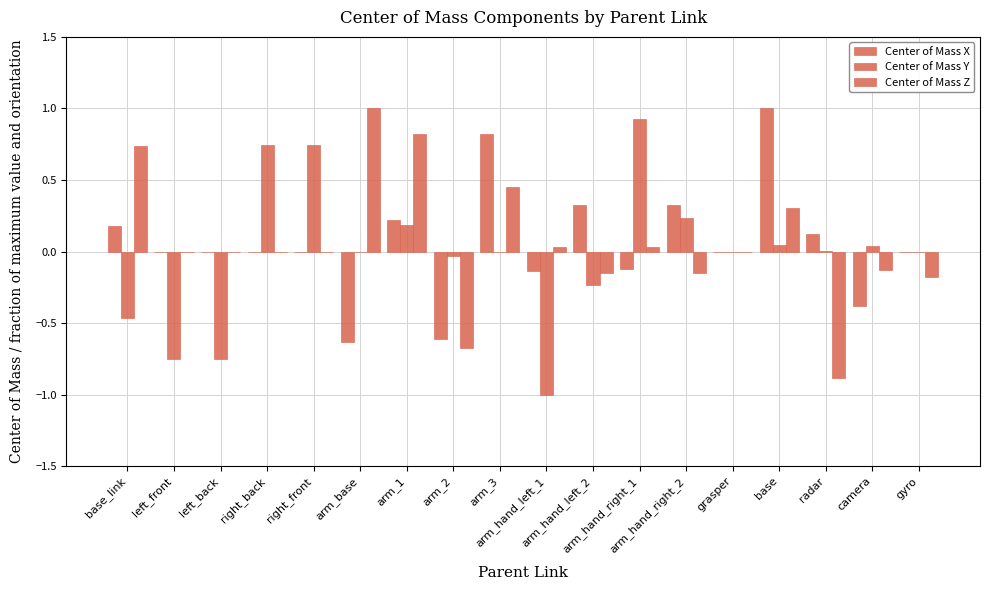

What is the spread (max minus min) of values at arm_1?

0.6